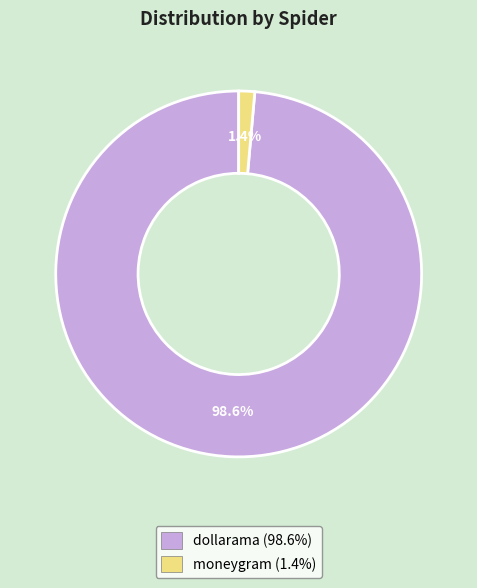

To the nearest percent, what is the average slice percentage?

50%